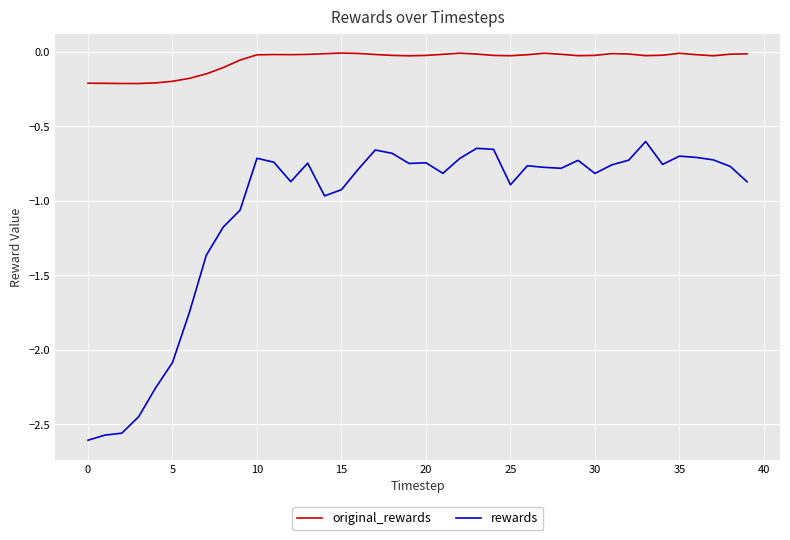

Which series has the widest spread of values?

rewards